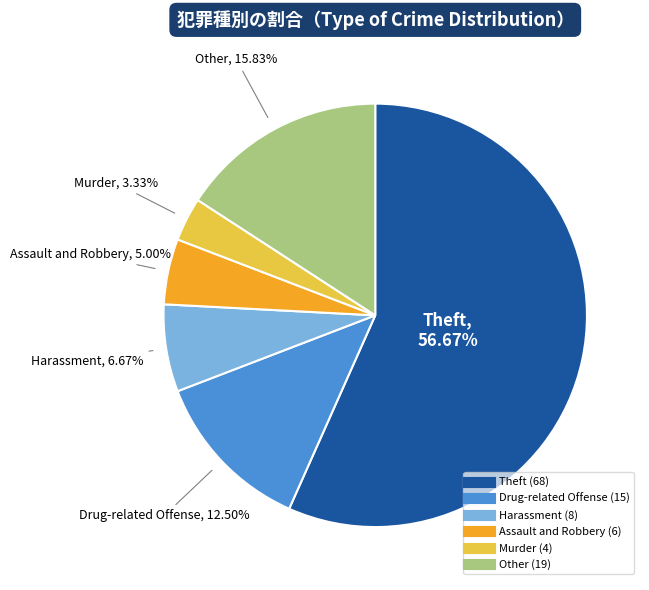

How much of the chart is everything except Theft?

43.3%